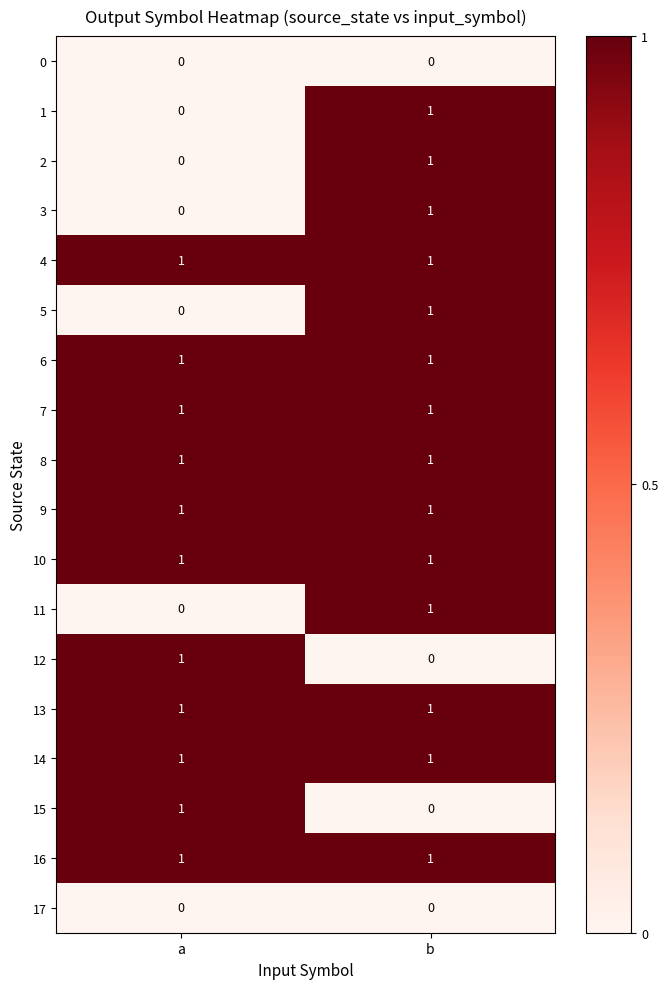

Rank the categories by 5 value from highest to lowest.

b, a